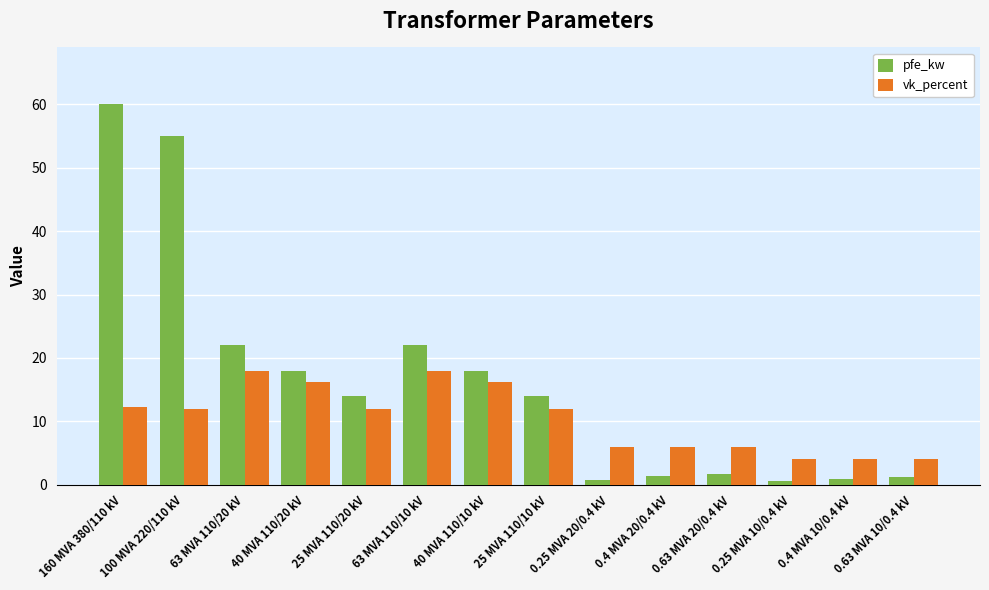

True or false: pfe_kw has a value of 14.0 at 25 MVA 110/10 kV.

True